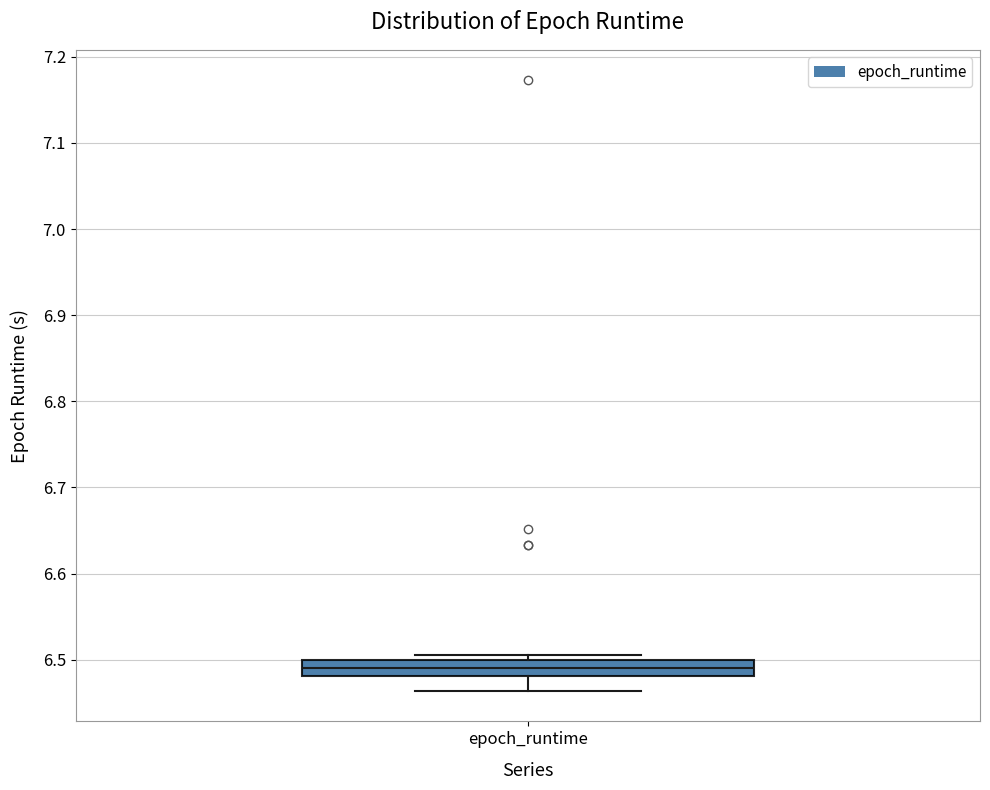

Read this box plot against the y-axis: the position of the median line, the range covered by the box, and the ends of both whiskers. The values are not printed on the chart, so give them approximately, as read against the axis.

median 6.49, box 6.48 to 6.50, whiskers 6.46 to 6.50 (just above the box's upper edge)